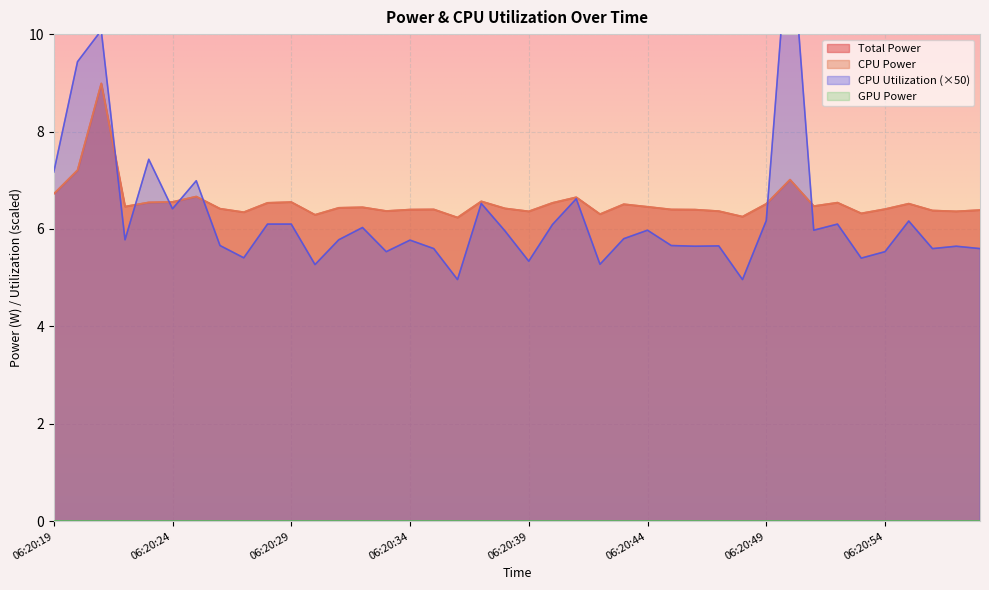

List the labels in order of Total Power value, largest first.

06:20:21, 06:20:20, 06:20:50, 06:20:19, 06:20:25, 06:20:41, 06:20:37, 06:20:24, 06:20:29, 06:20:23, 06:20:52, 06:20:28, 06:20:40, 06:20:55, 06:20:49, 06:20:43, 06:20:51, 06:20:22, 06:20:44, 06:20:32, 06:20:31, 06:20:38, 06:20:26, 06:20:54, 06:20:35, 06:20:45, 06:20:34, 06:20:46, 06:20:58, 06:20:56, 06:20:33, 06:20:47, 06:20:57, 06:20:39, 06:20:27, 06:20:53, 06:20:42, 06:20:30, 06:20:48, 06:20:36